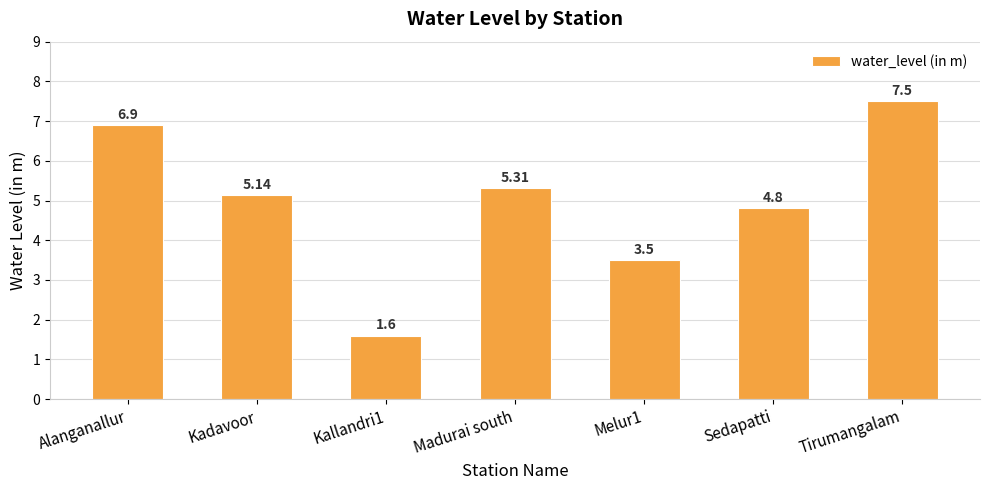

Which has a higher value, Sedapatti or Kallandri1?

Sedapatti